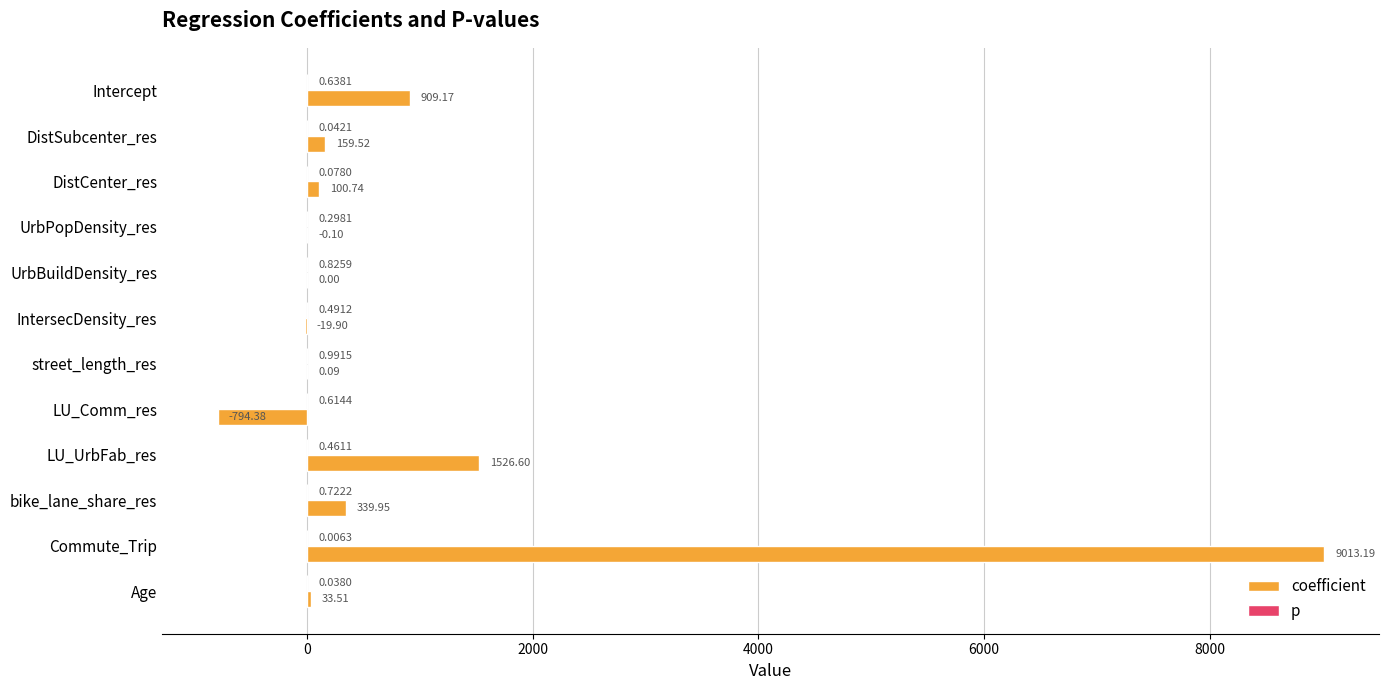

Where is coefficient nearest to the value 4109?

LU_UrbFab_res